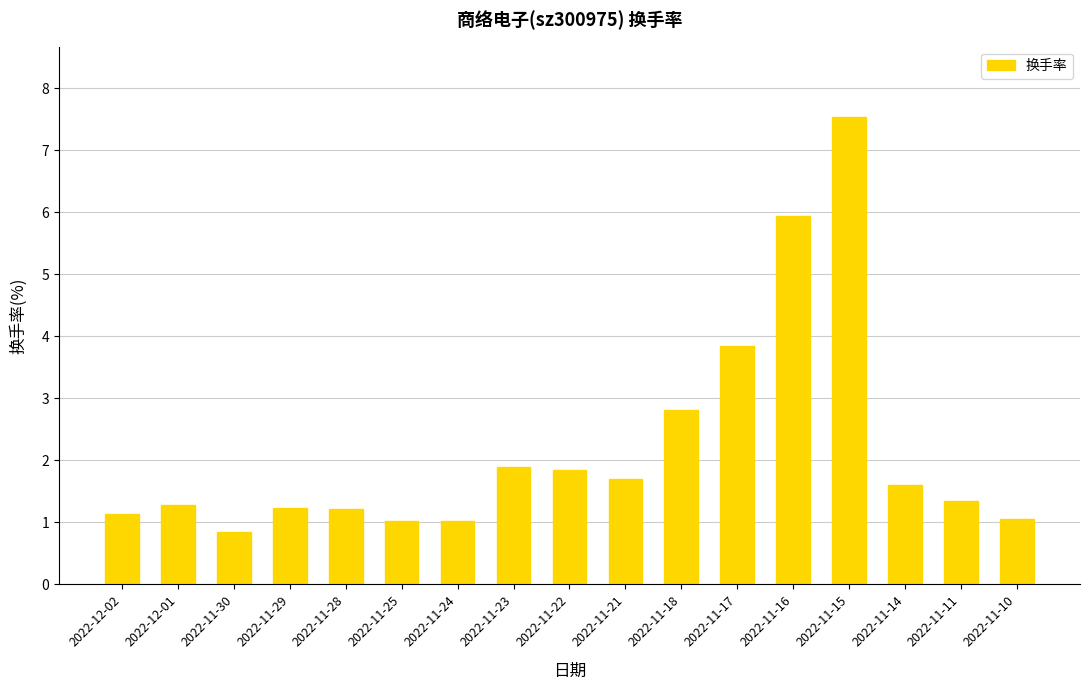

Where is the data nearest to the value 4?

2022-11-17